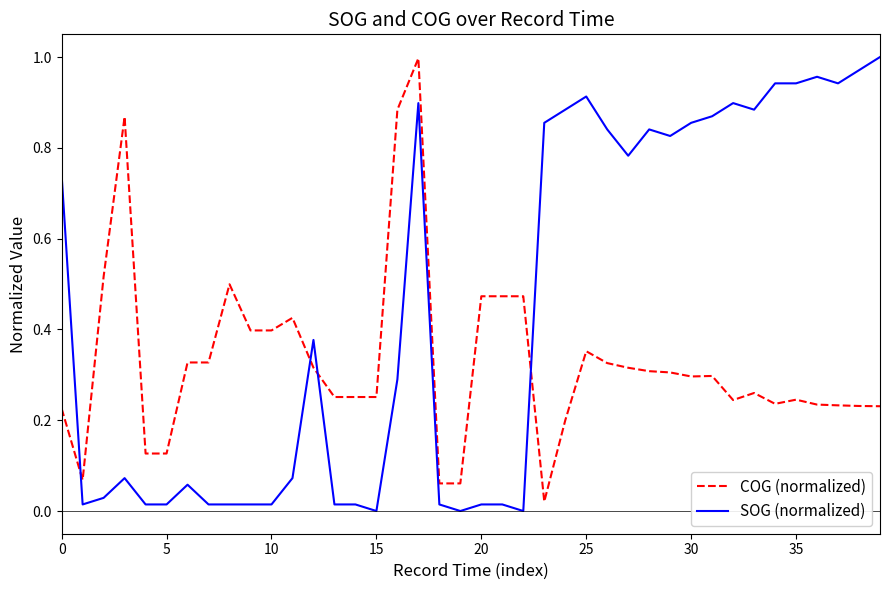

Which series ends up on top after the final intersection of COG (normalized) and SOG (normalized)?

SOG (normalized)